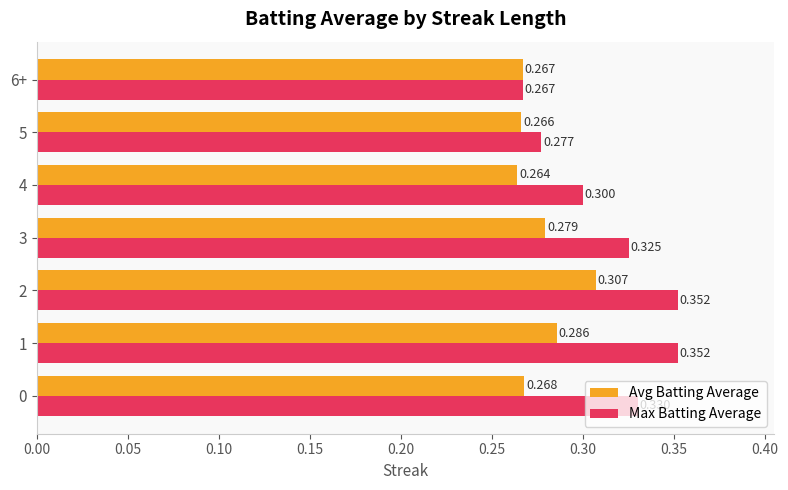

Which series has the widest spread of values?

Max Batting Average